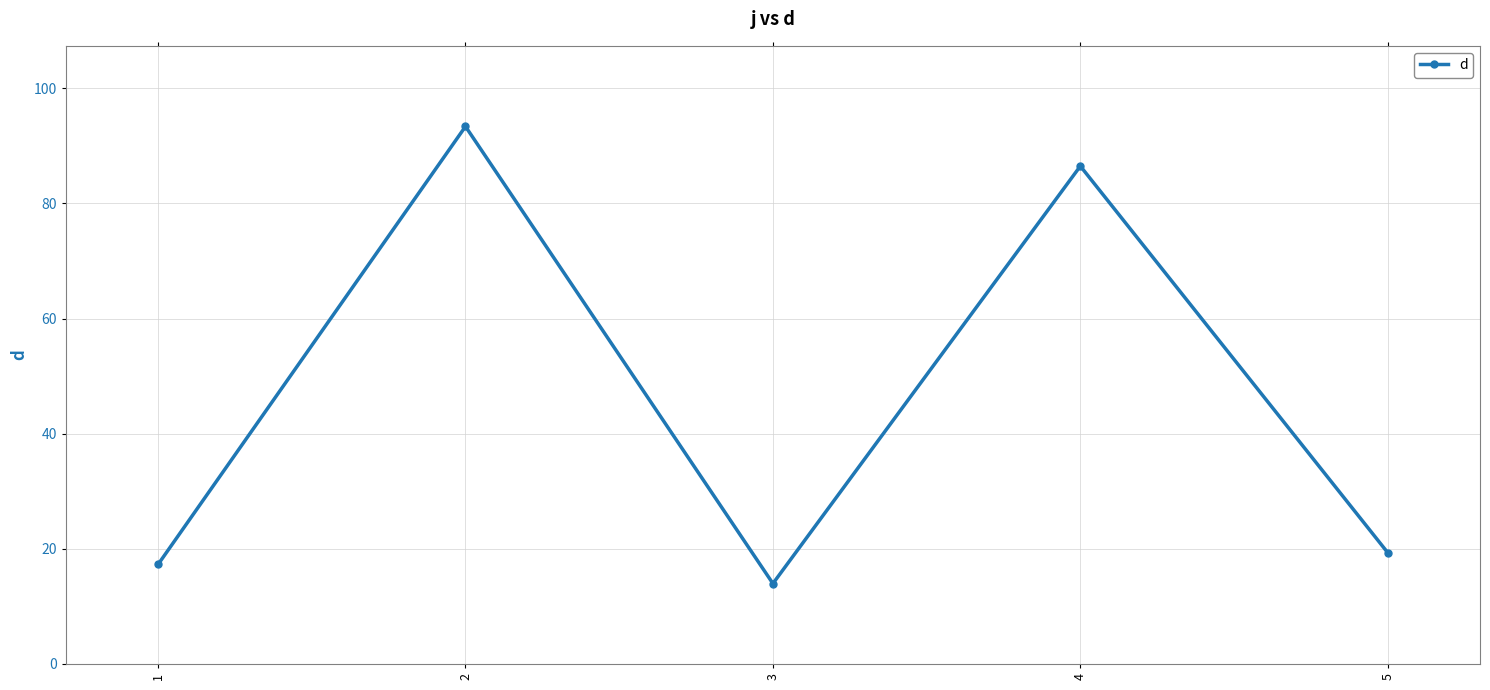

True or false: the data shows 29.8 at 1.

False